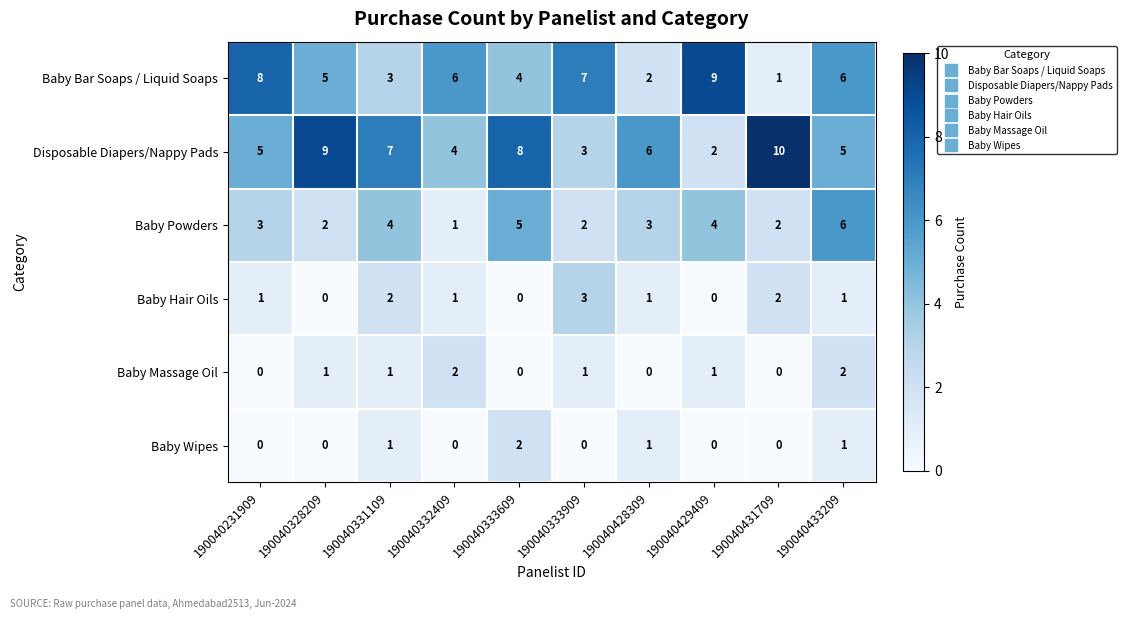

Which series changed the most between 190040332409 and 190040333909?

Baby Hair Oils